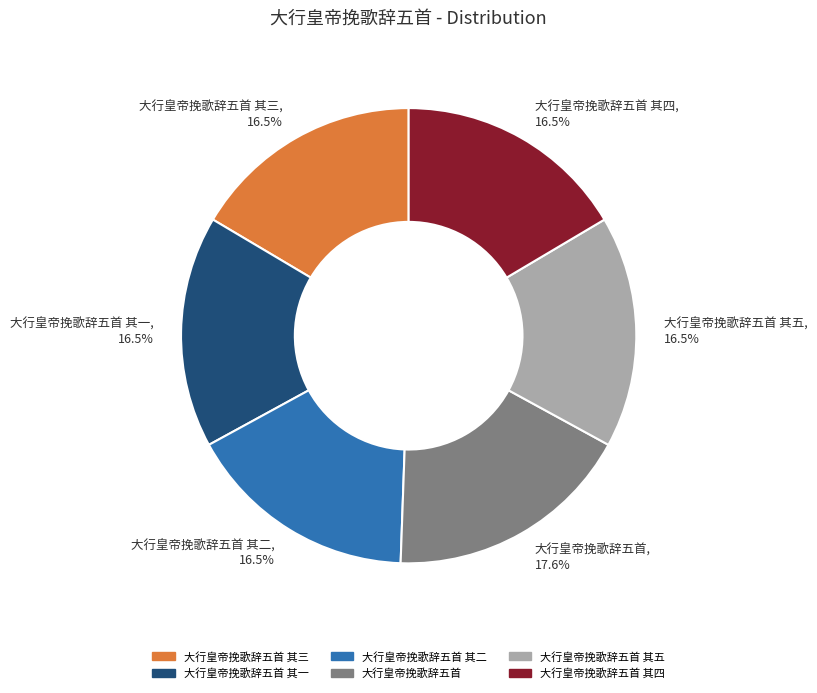

How many segments does this pie chart have?

6